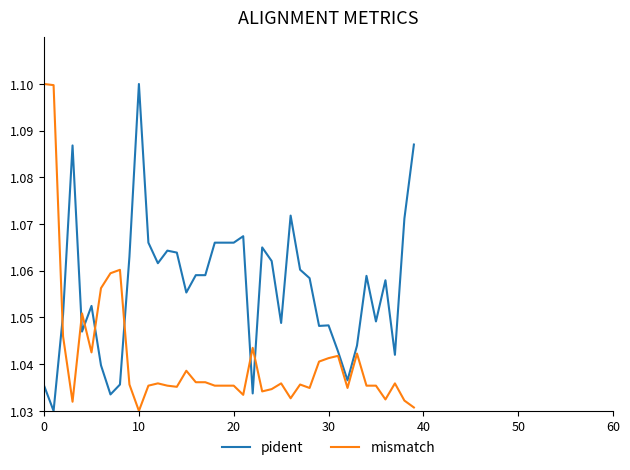

After their last crossing, which series has the higher values: pident or mismatch?

pident